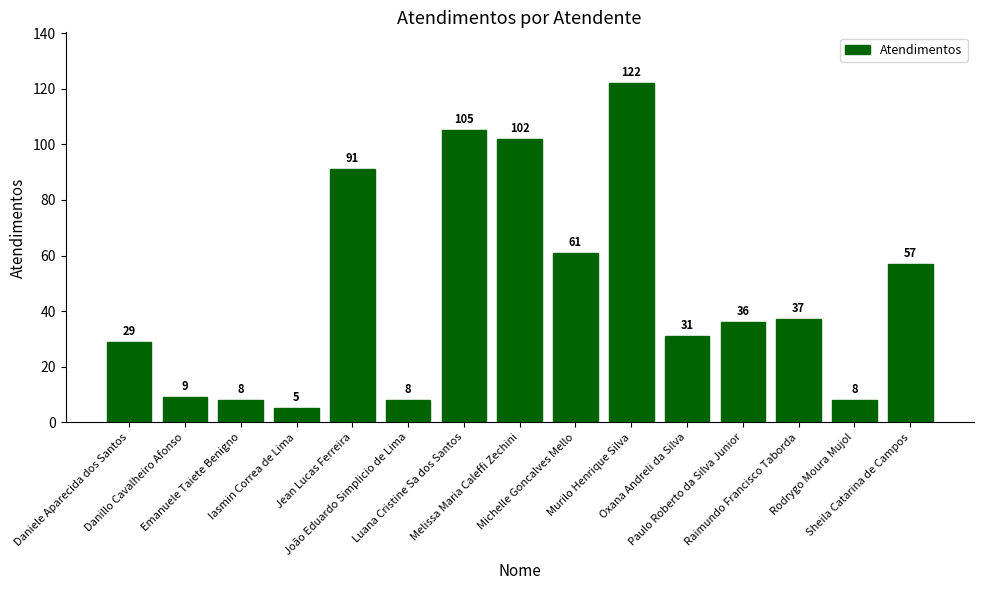

What is the sum of the values at Michelle Goncalves Mello and Iasmin Correa de Lima?

66